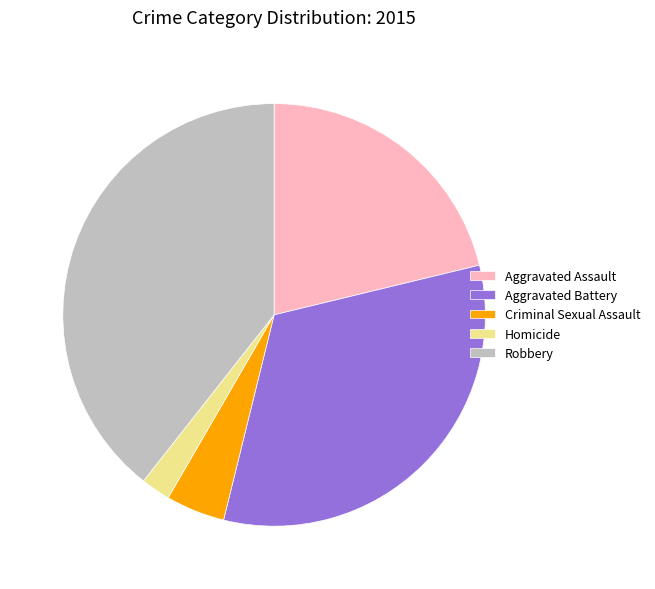

How many segments does this pie chart have?

5